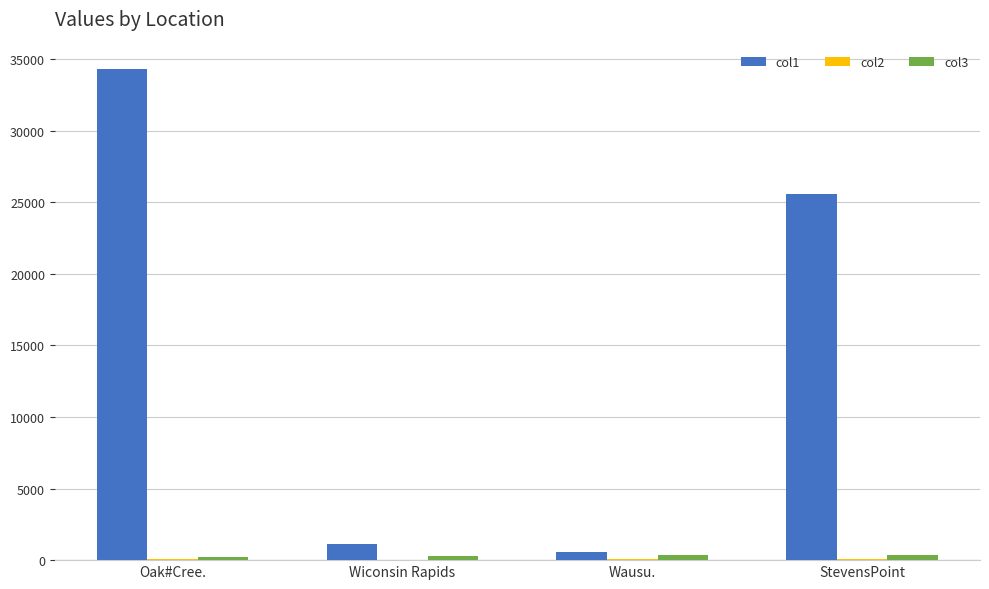

Which series has the largest total across all categories?

col1